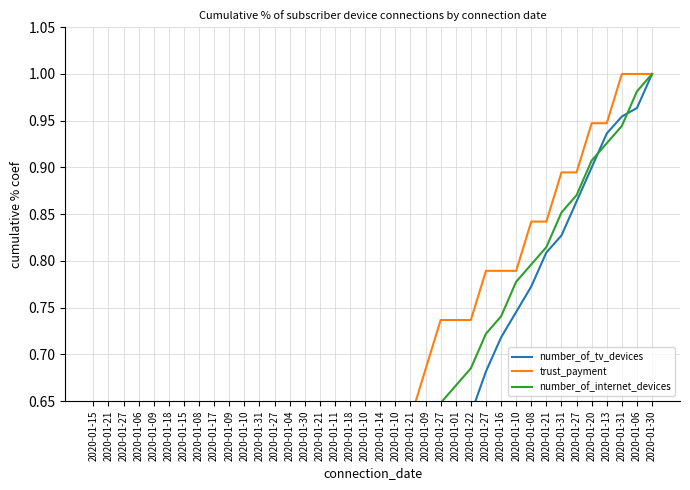

At how many categories does at least one series exceed 0?

38